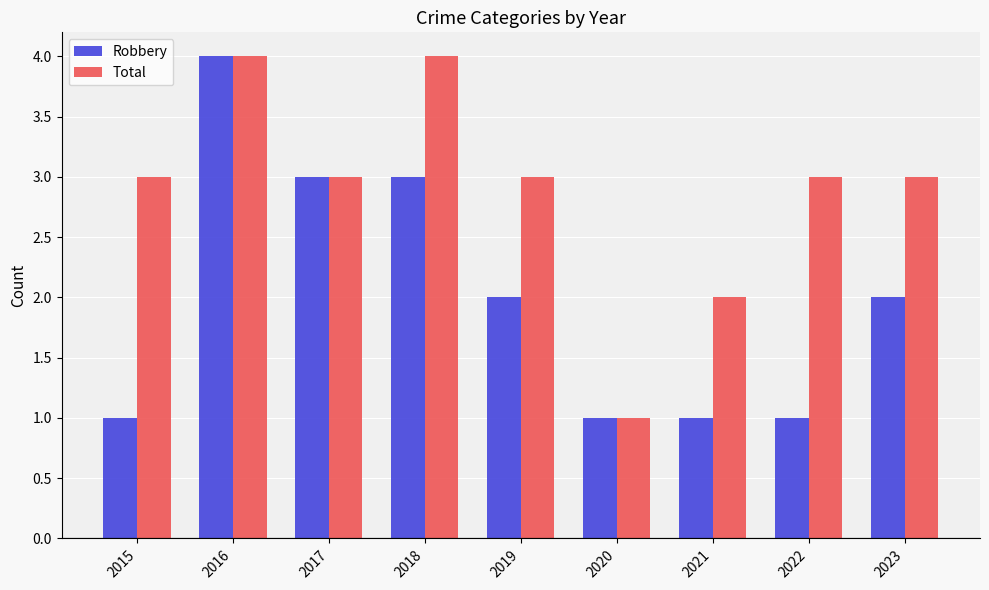

How many distinct data groups are displayed?

2